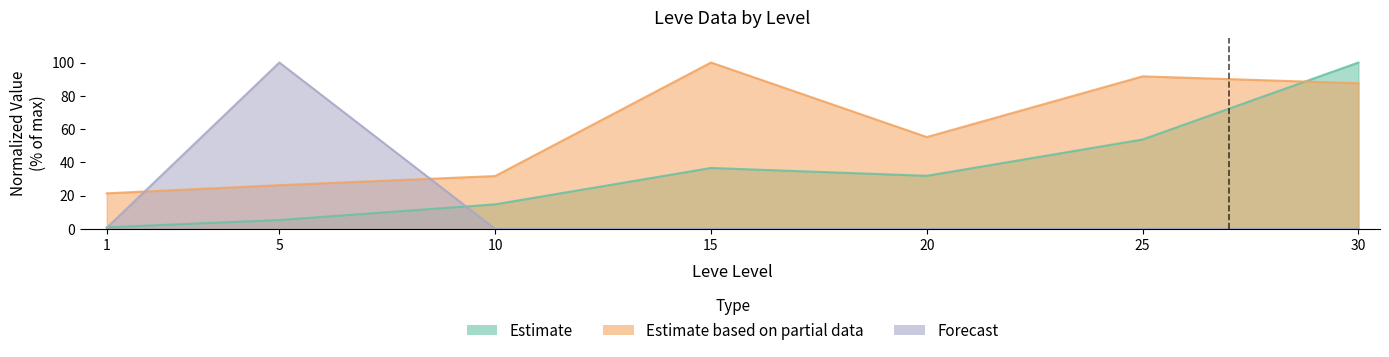

Reading right to left, what are all the values shown in this chart?

Leve EXP (Estimate): 100.0	53.7	31.9	36.6	14.7	5.3	0.9
Leve Gil (Estimate based on partial data): 87.5	91.7	55.2	100.0	31.8	26.3	21.4
currentAveragePriceHQ (Forecast): 0.0	0.0	0.0	0.0	0.0	100.0	0.6